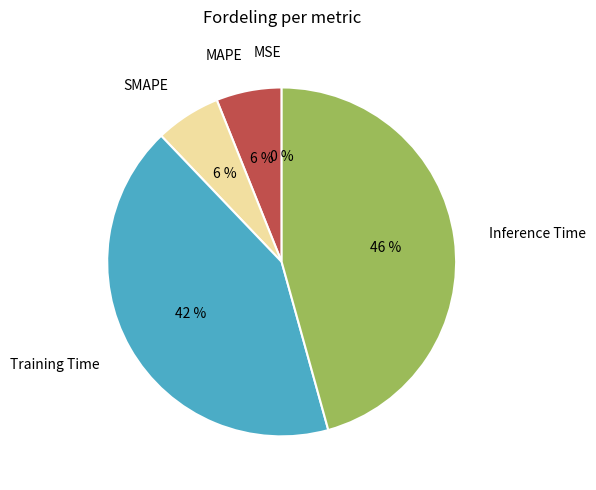

Combined, do SMAPE and MAPE account for over 50%?

No